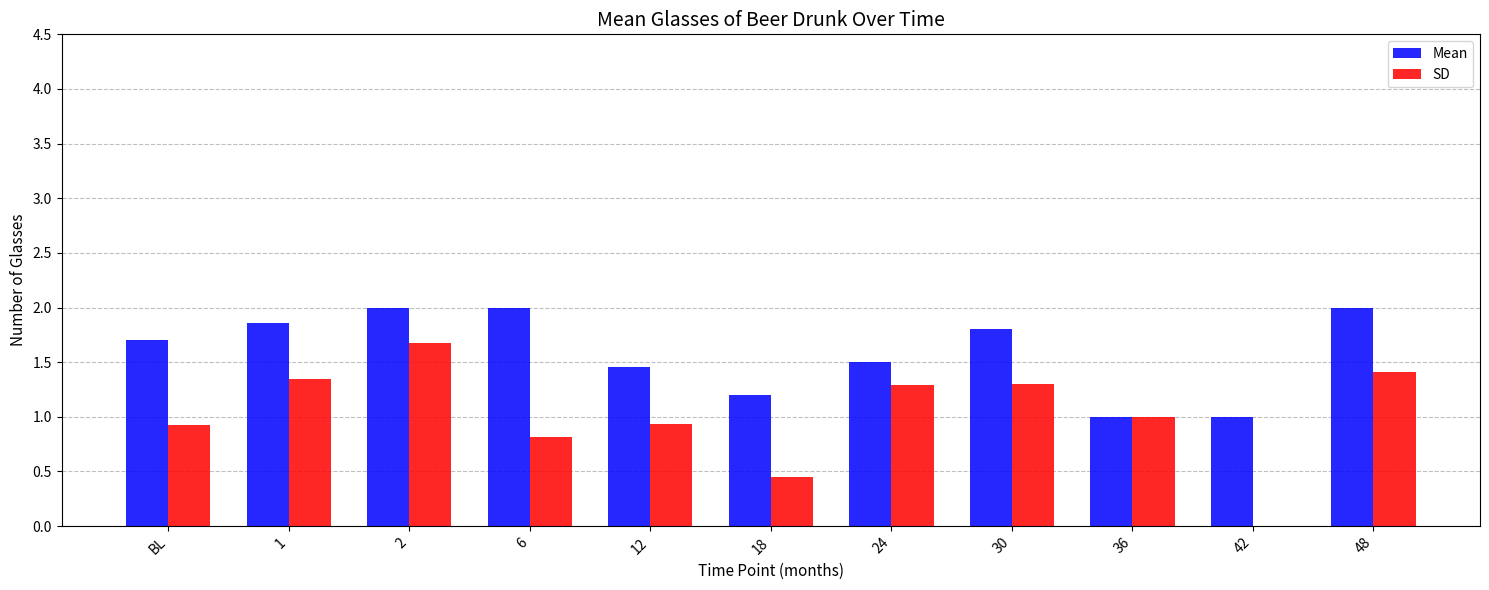

What is the difference between the Mean values at 2 and 12?

0.5